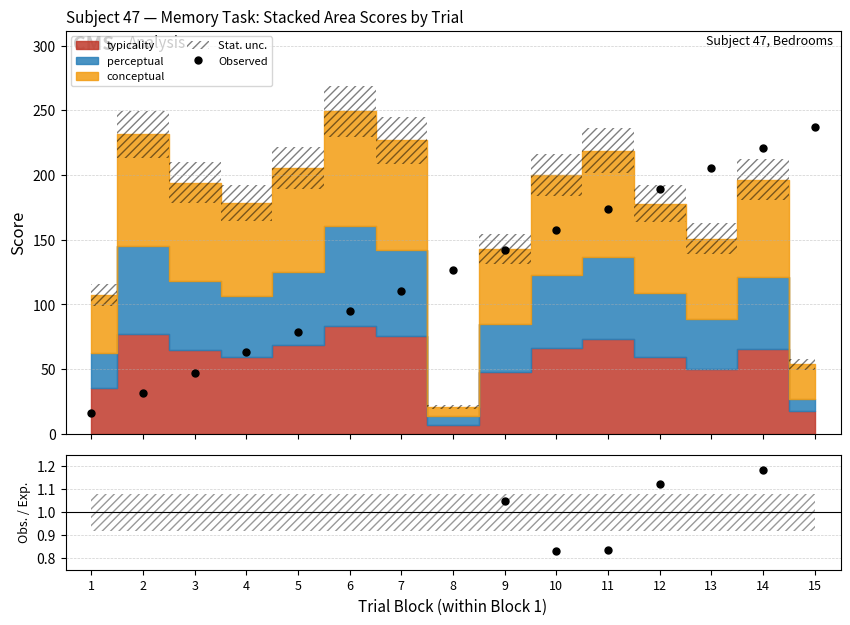

List the labels in order of value, smallest first.

1, 2, 3, 4, 5, 6, 7, 8, 9, 10, 11, 12, 13, 14, 15